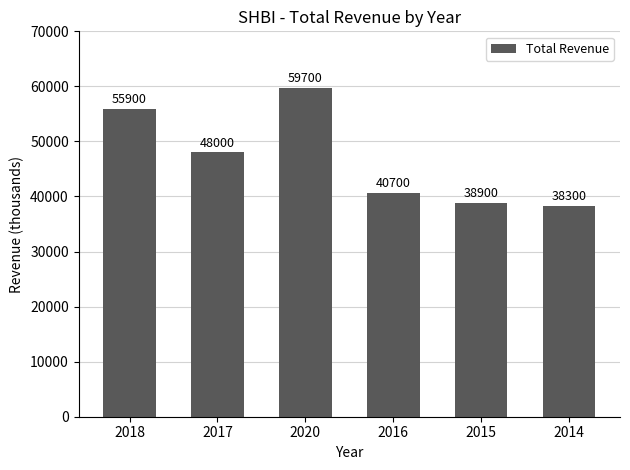

Rank the categories by value from lowest to highest.

2014, 2015, 2016, 2017, 2018, 2020